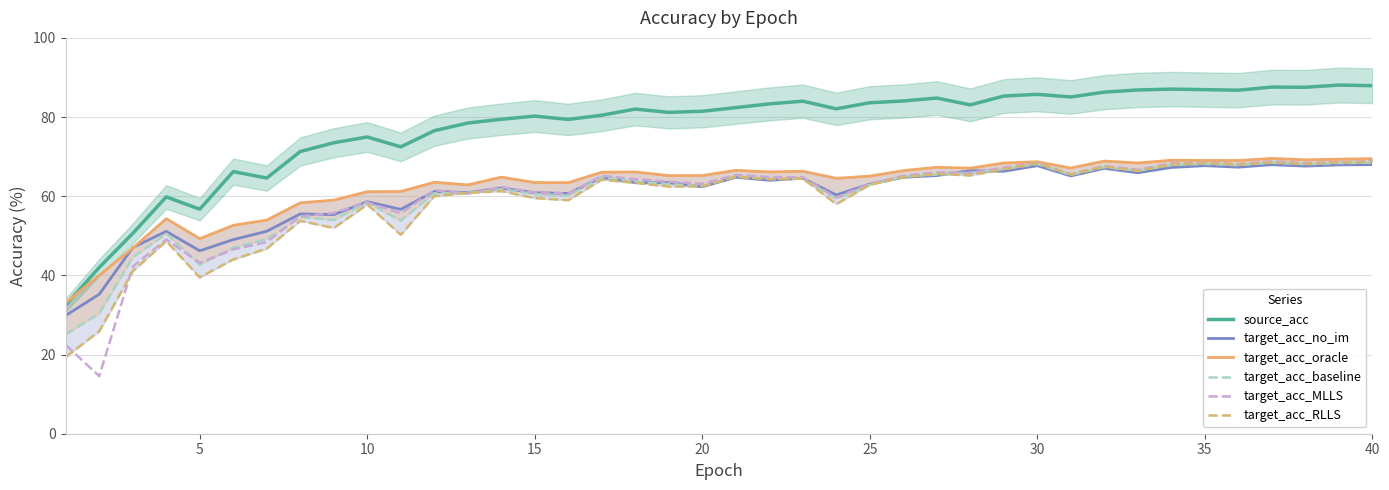

True or false: target_acc_no_im and source_acc intersect in this chart.

False